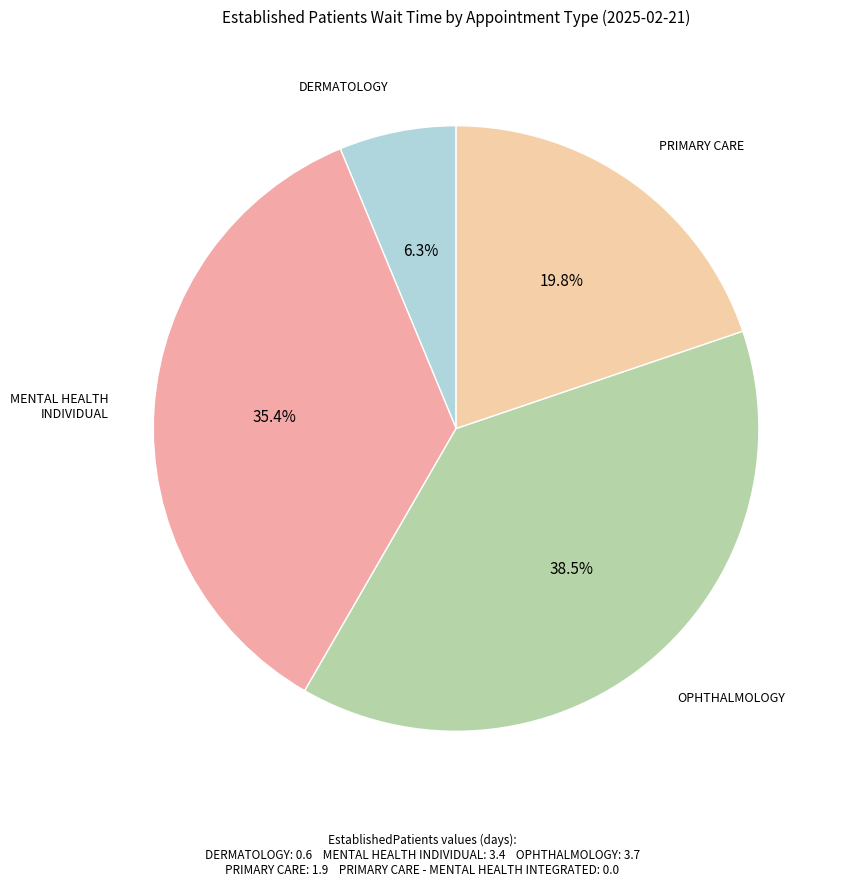

Is there a majority slice in this chart?

No